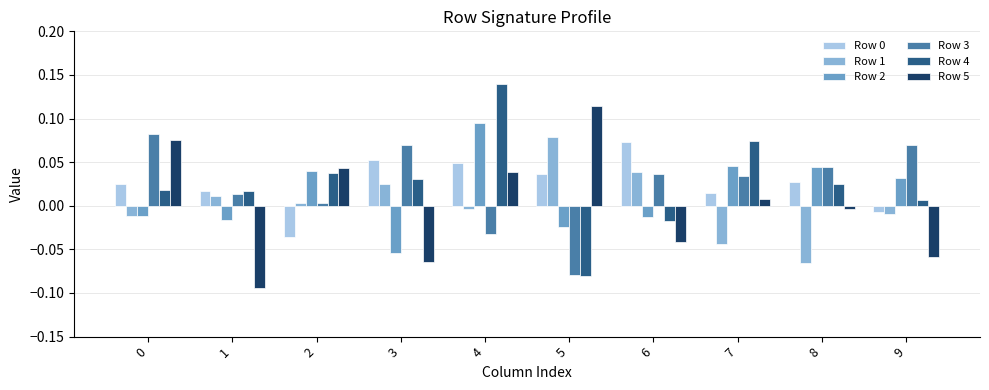

At which category does the chart reach its minimum across all series?

1